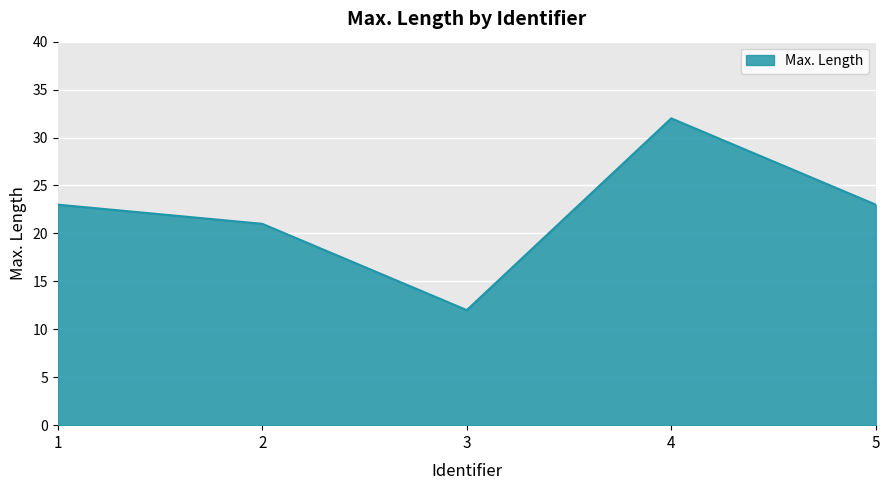

What is the maximum value shown in the chart?

32